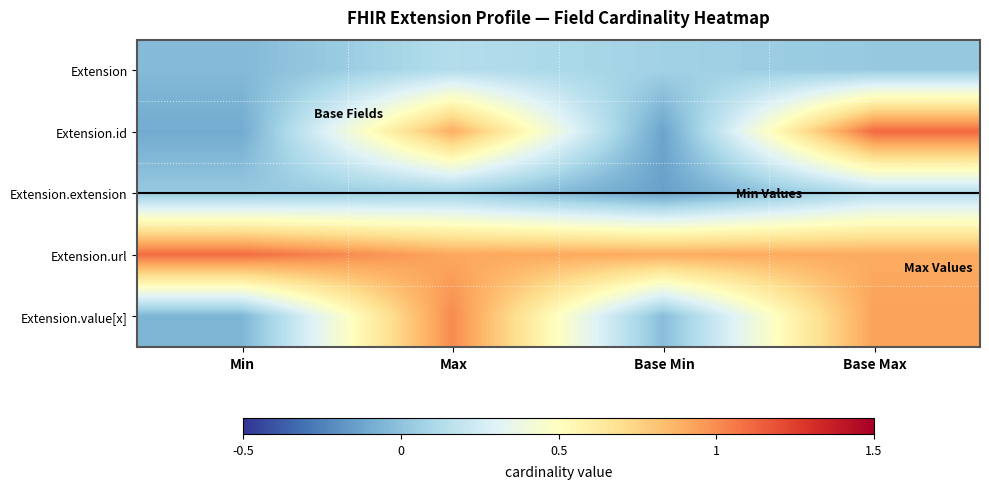

At how many categories does at least one series exceed 0?

4